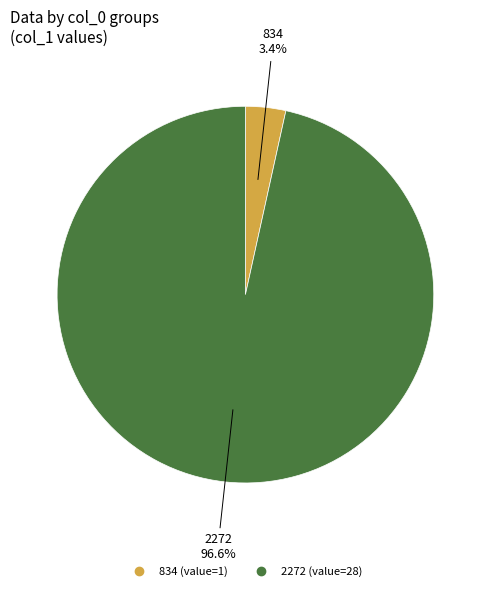

To the nearest percent, what is the combined percentage of 834 and 2272?

100%